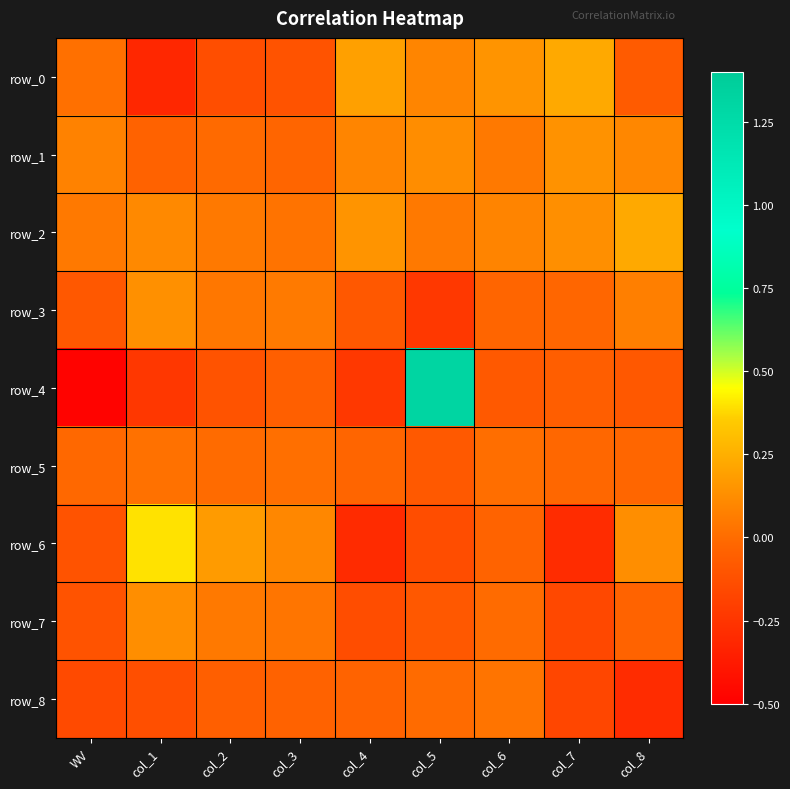

Reading left to right, extract all data points from this chart.

row_0: 0.0	-0.3	-0.1	-0.1	0.2	0.1	0.1	0.2	-0.1
row_1: 0.1	-0.0	-0.0	-0.0	0.1	0.1	0.0	0.1	0.1
row_2: 0.0	0.1	0.0	0.0	0.1	0.0	0.1	0.1	0.2
row_3: -0.1	0.1	0.0	0.1	-0.1	-0.2	-0.0	-0.0	0.1
row_4: -0.5	-0.2	-0.1	-0.1	-0.2	1.3	-0.1	-0.1	-0.1
row_5: -0.0	0.0	-0.0	0.0	-0.0	-0.1	0.0	-0.0	-0.0
row_6: -0.1	0.4	0.2	0.1	-0.3	-0.1	-0.0	-0.3	0.1
row_7: -0.1	0.1	0.0	0.0	-0.1	-0.1	-0.0	-0.2	-0.0
row_8: -0.2	-0.1	-0.1	-0.0	-0.0	-0.0	0.0	-0.2	-0.3